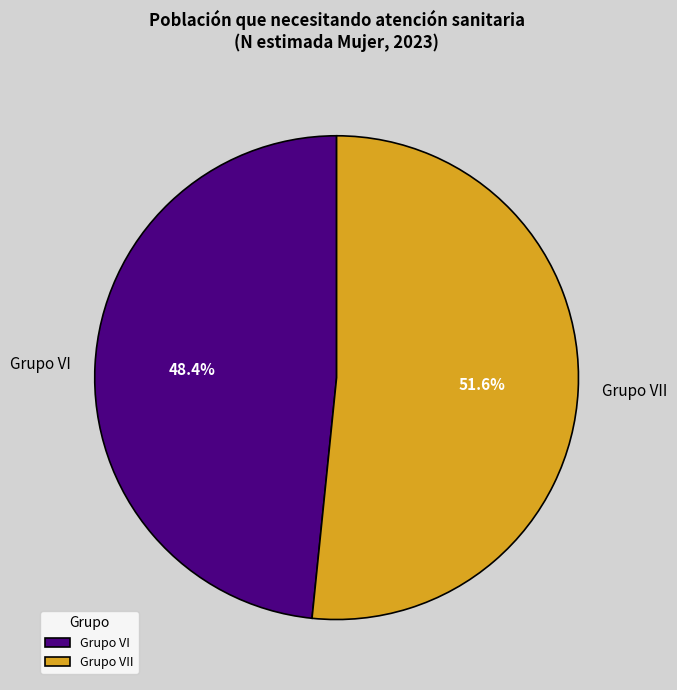

How many slices are in this pie chart?

2